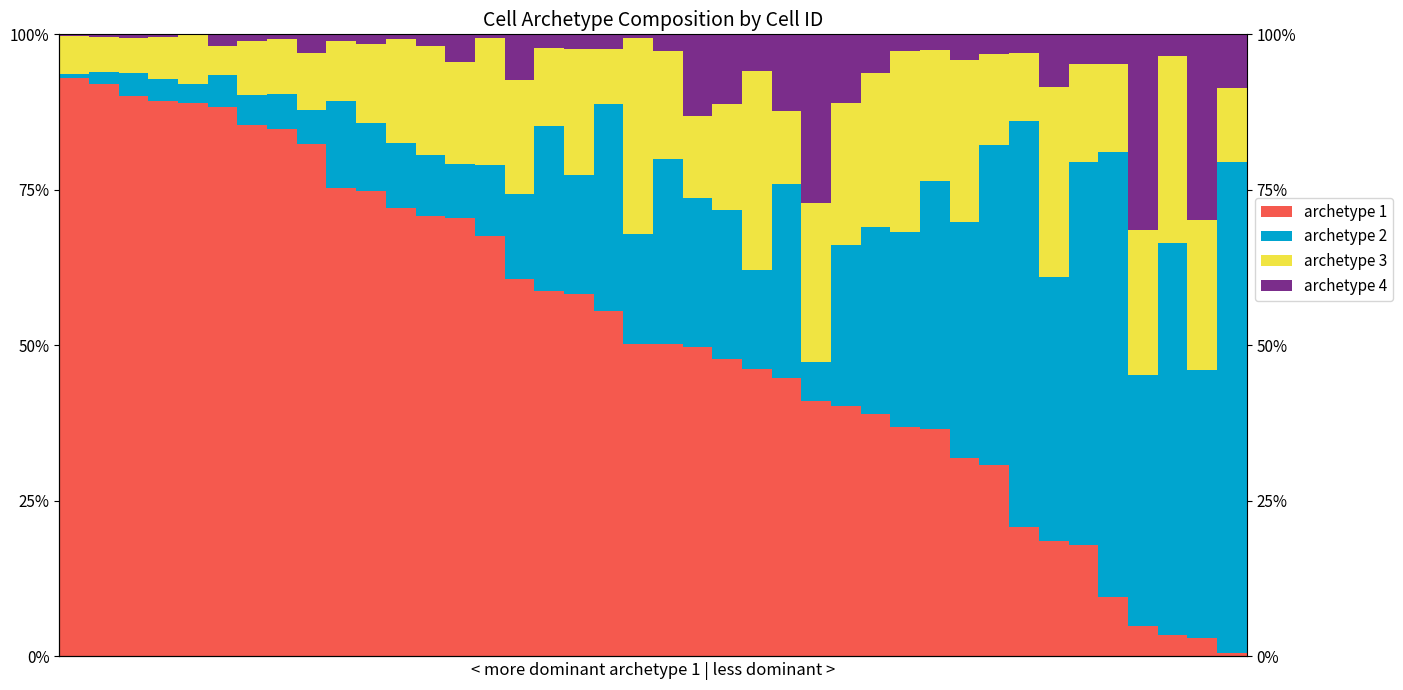

How many bars are there in each group?

4